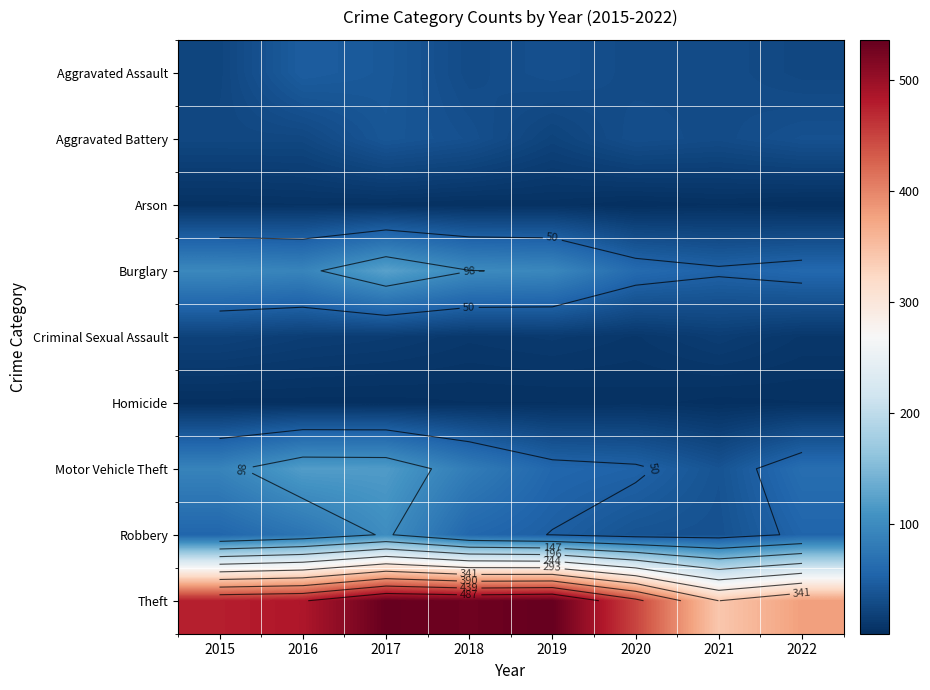

Which category has the lowest value in the Theft series?

2021